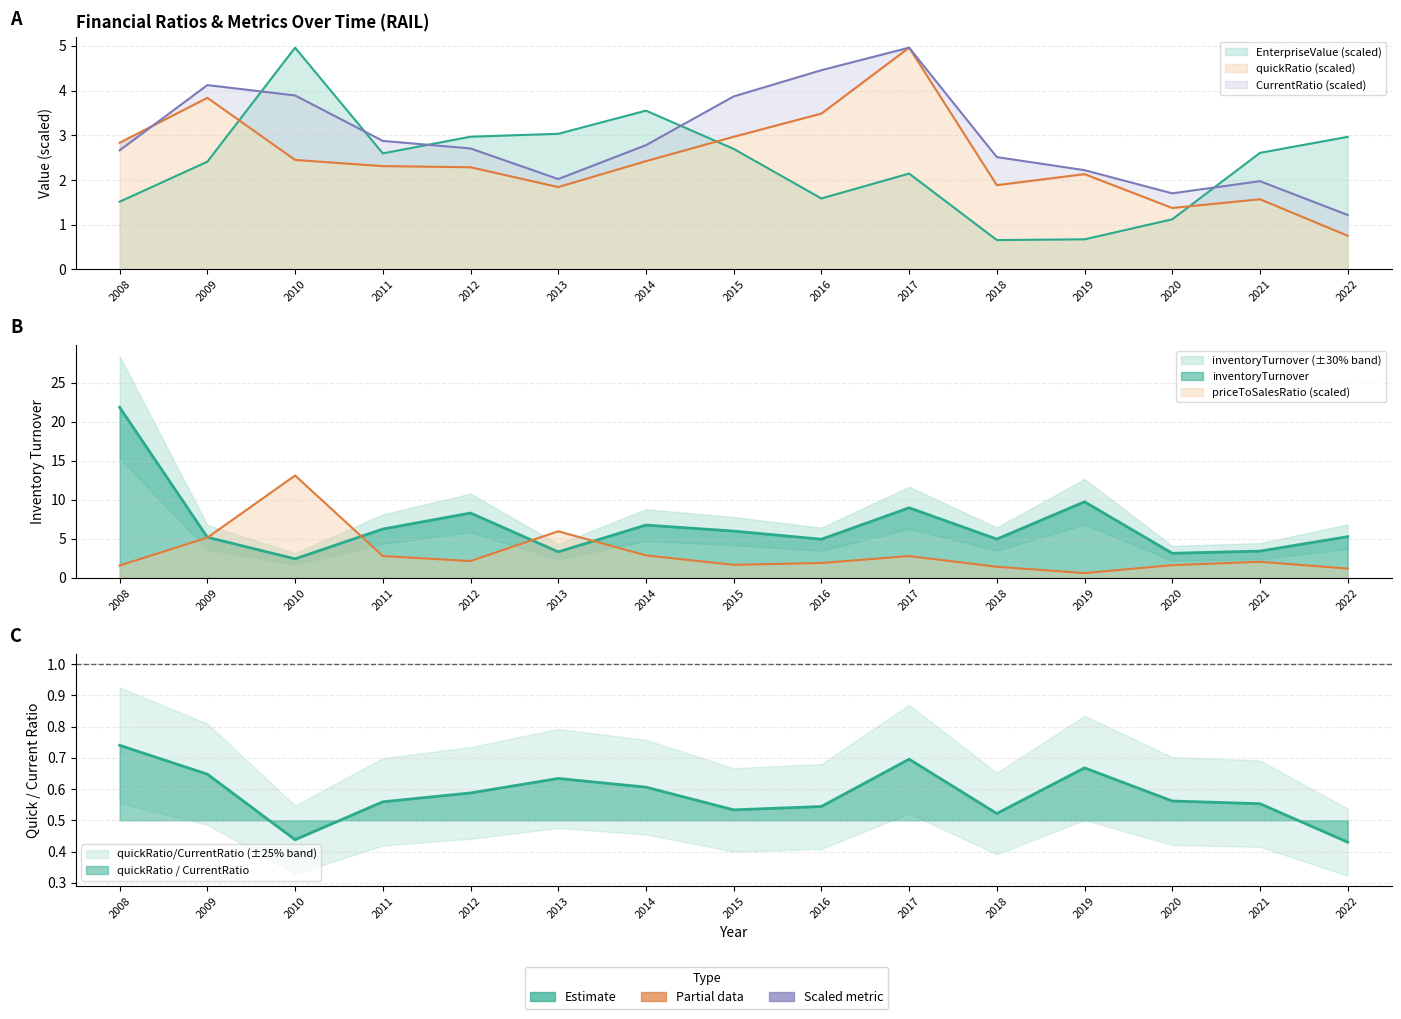

In priceToSalesRatio, how many points are lower than both neighbors (excluding endpoints)?

3